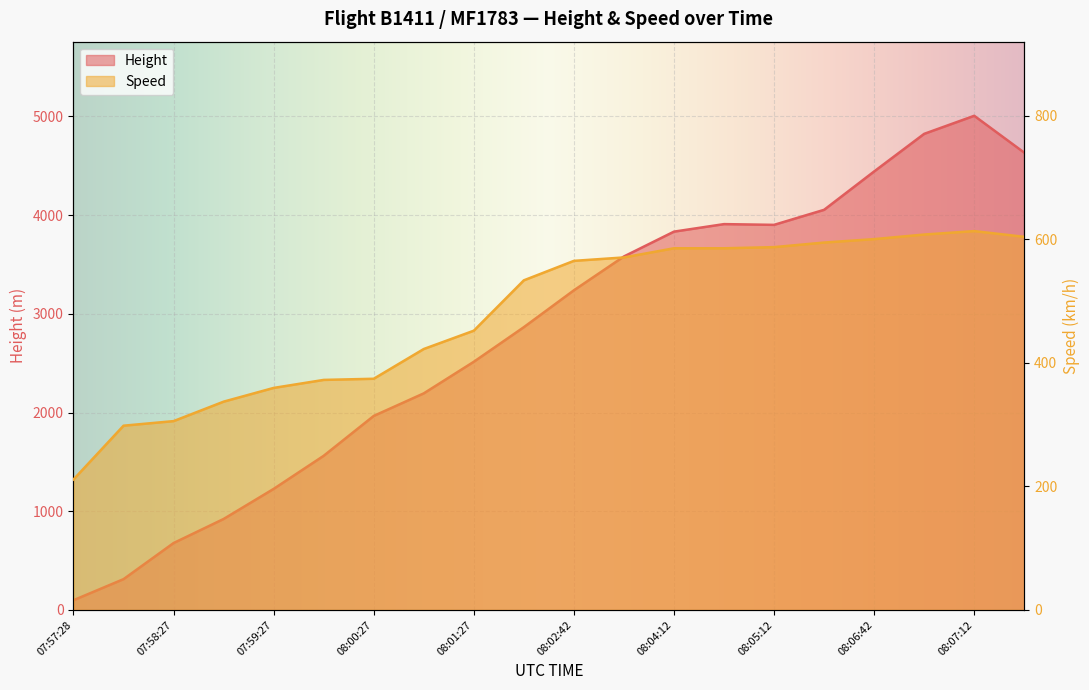

Is it true that Speed equals 207.1 at 08:03:27?

False